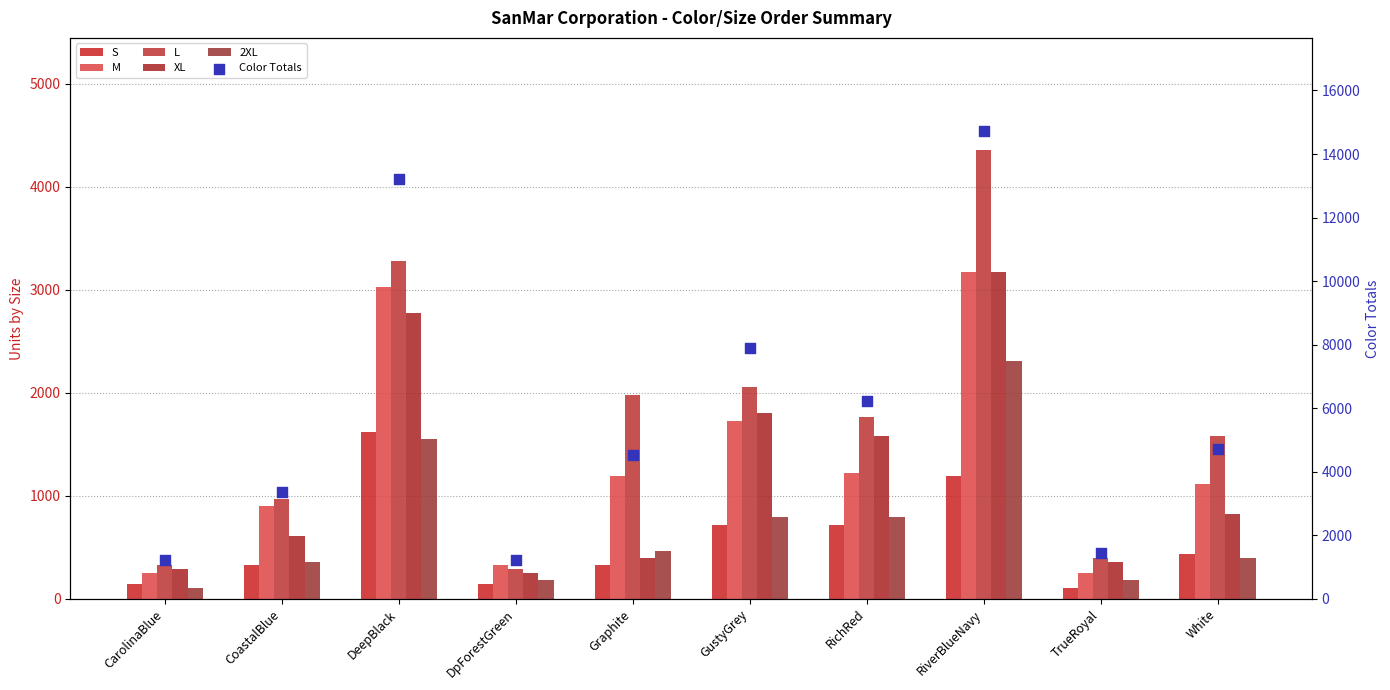

Which series has the largest total across all categories?

Color Totals